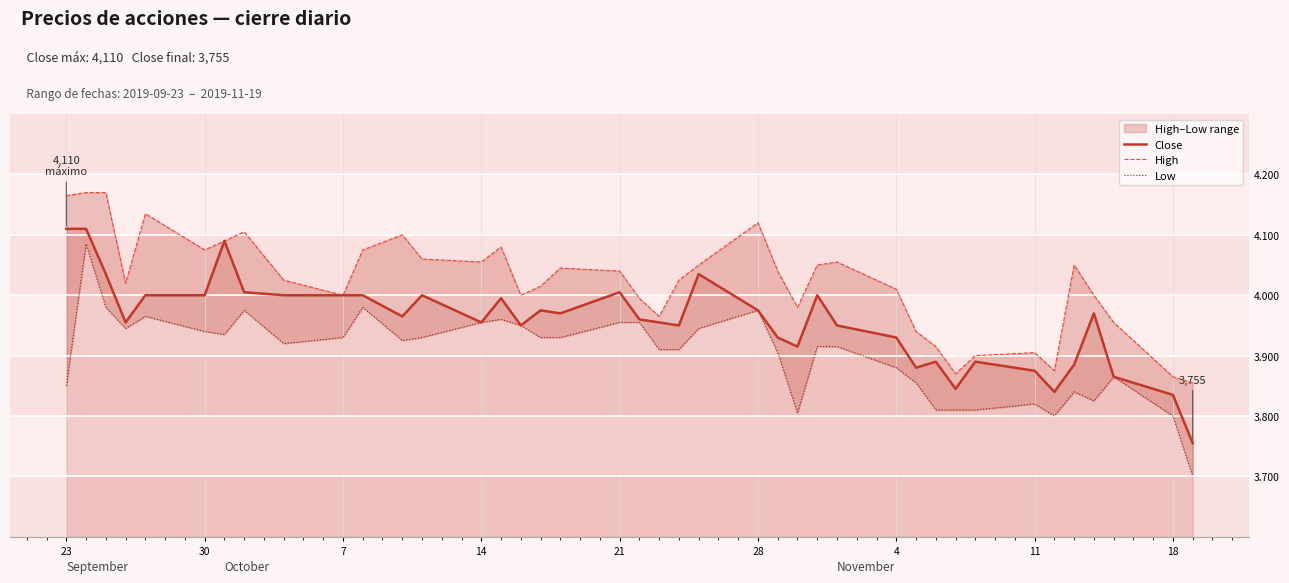

What is the value of the High point at the 5th from the left?

4135